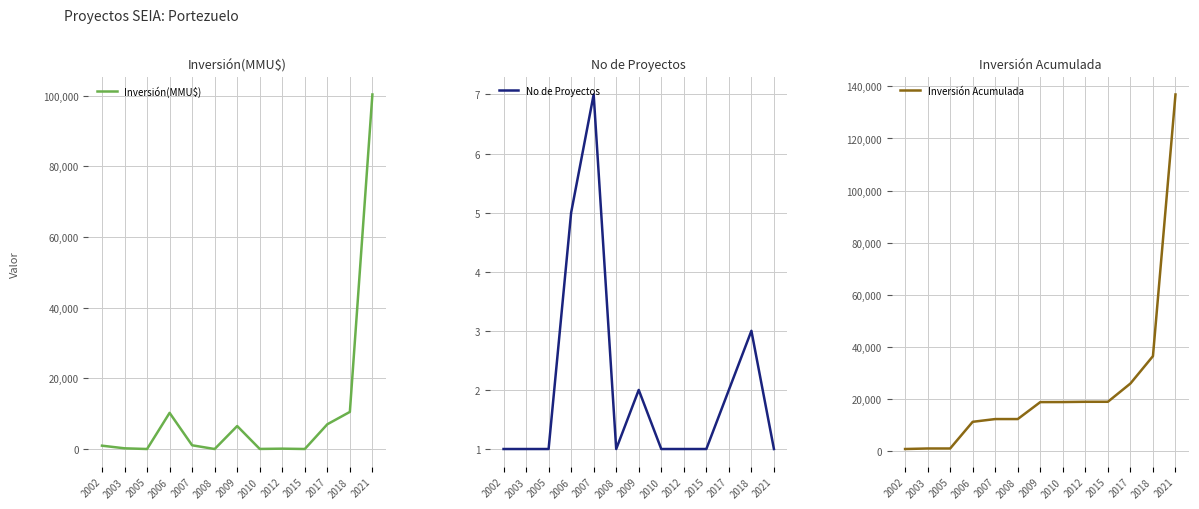

Which label corresponds to the smallest value in the chart?

2005